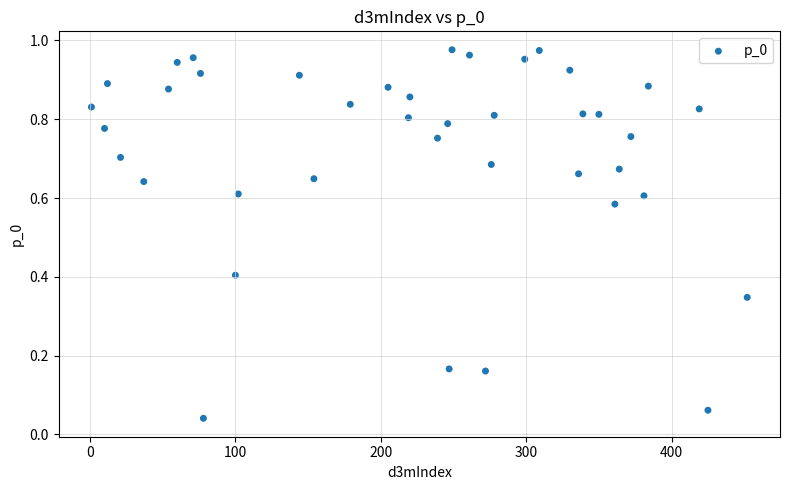

What is the range of X values (max minus min)?

451.0